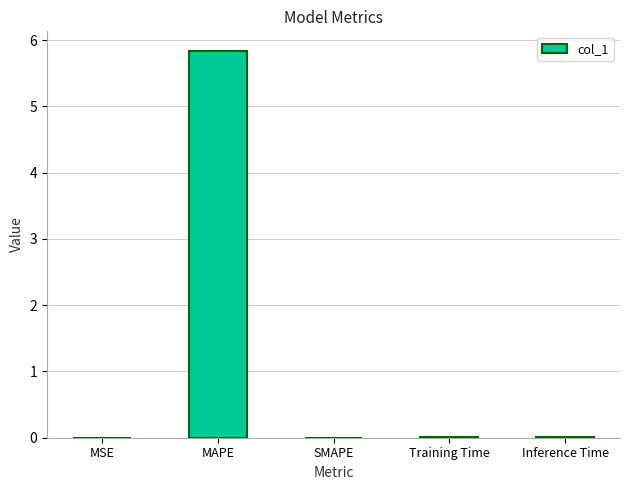

What is the sum of all values?

5.8